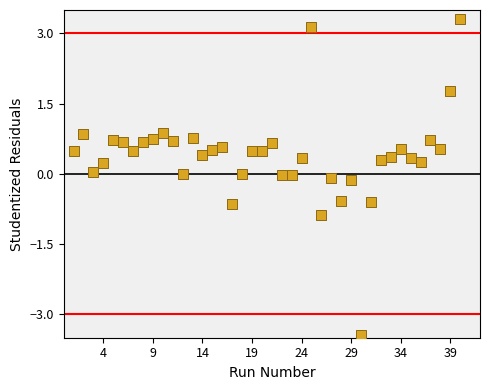

What is the range of Y values (max minus min)?

6.8